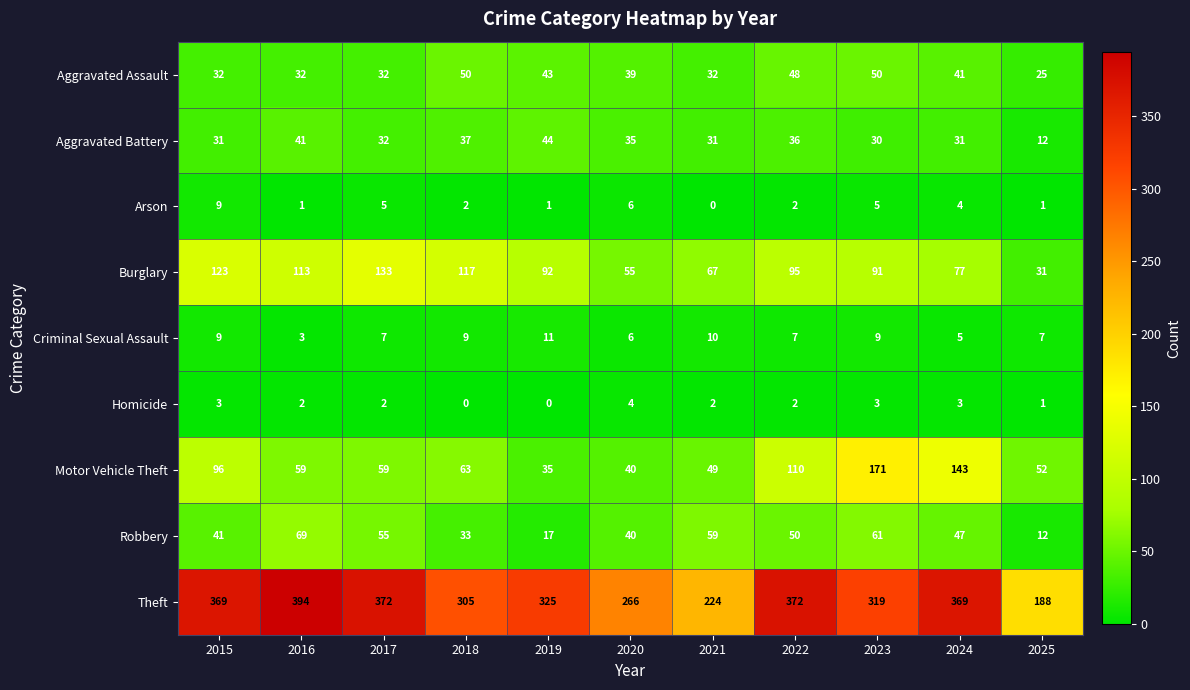

How many data points in Arson are less than 2?

4